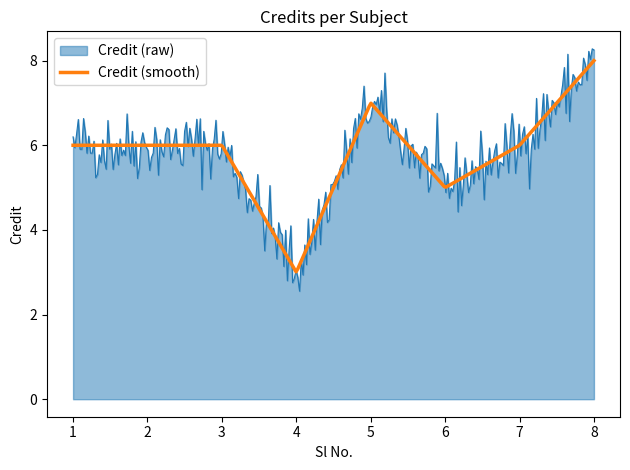

Which series has the largest range (max minus min)?

Credit (raw)